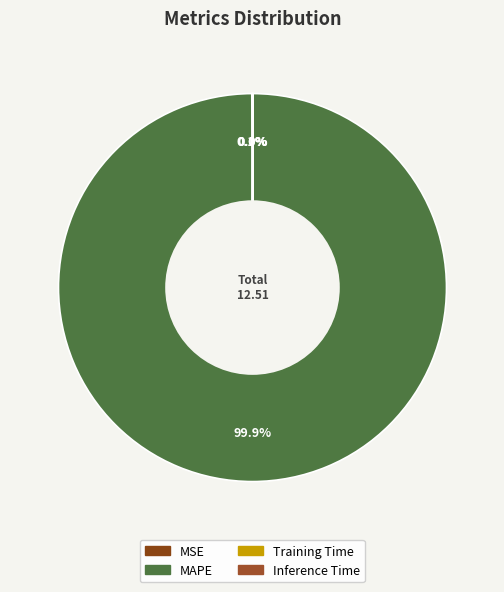

Does any single category account for the majority?

Yes